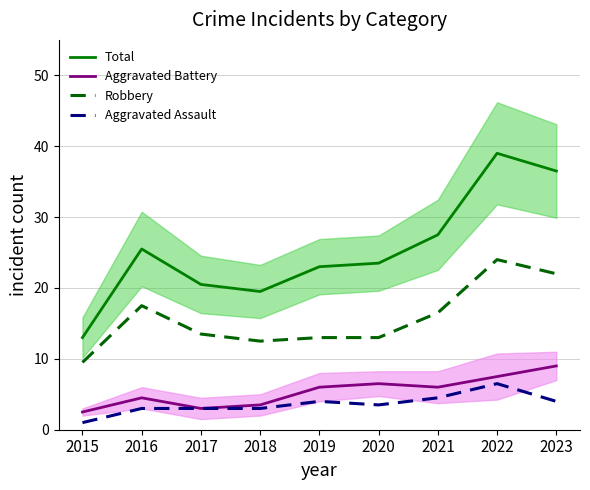

Rank the series by their maximum value, from highest to lowest.

Total, Robbery, Aggravated Battery, Aggravated Assault